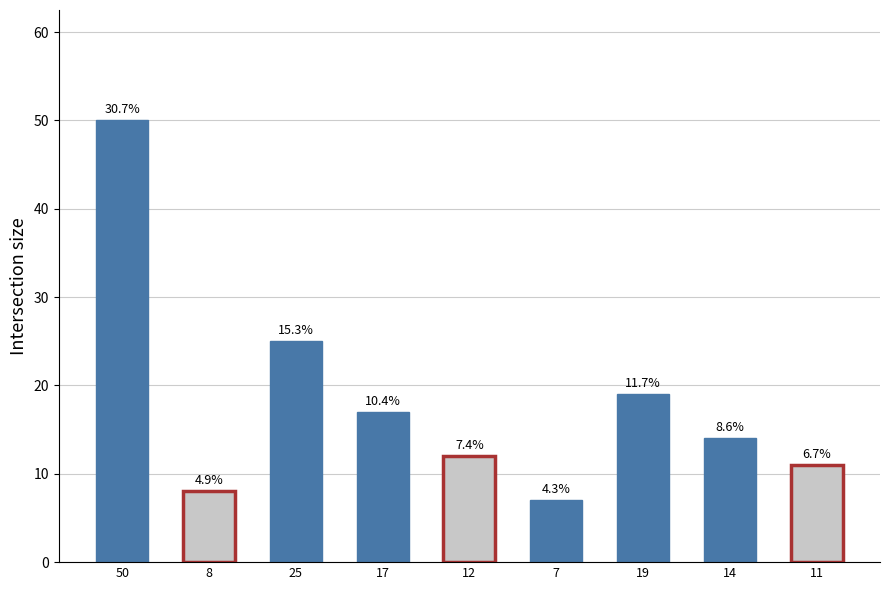

How many bars are there in total?

9